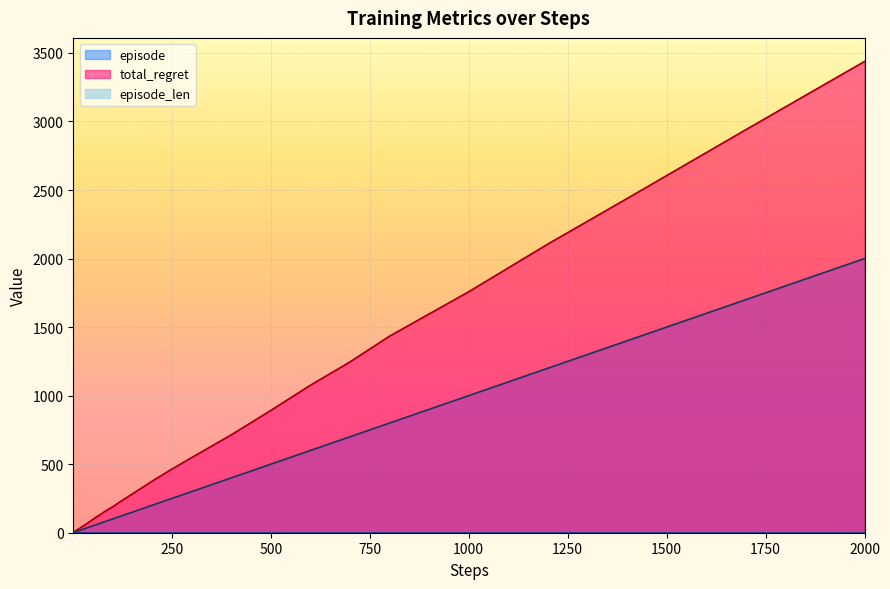

True or false: episode and total_regret intersect in this chart.

False